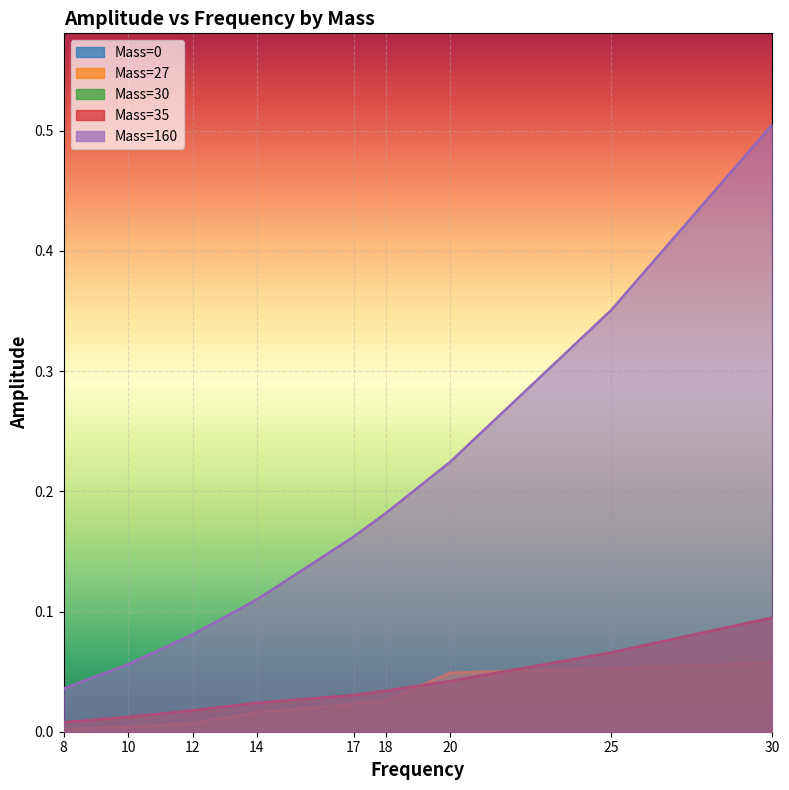

Reading right to left, list all the values displayed in this chart.

Mass=0: 30=0.0	25=0.0	20=0.0	18=0.0	17=0.0	14=0.0	12=0.0	10=0.0	8=0.0
Mass=27: 30=0.1	25=0.1	20=0.0	18=0.0	17=0.0	14=0.0	12=0.0	10=0.0	8=0.0
Mass=30: 30=0.1	25=0.1	20=0.0	18=0.0	17=0.0	14=0.0	12=0.0	10=0.0	8=0.0
Mass=35: 30=0.1	25=0.1	20=0.0	18=0.0	17=0.0	14=0.0	12=0.0	10=0.0	8=0.0
Mass=160: 30=0.5	25=0.4	20=0.2	18=0.2	17=0.2	14=0.1	12=0.1	10=0.1	8=0.0